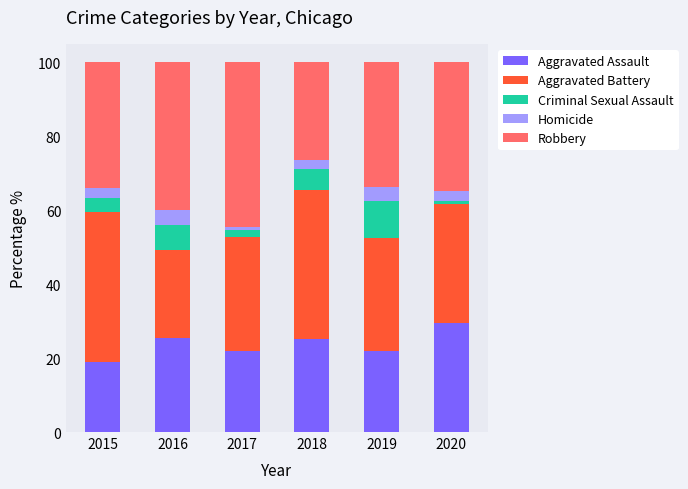

At which label does Aggravated Assault reach its peak?

2020